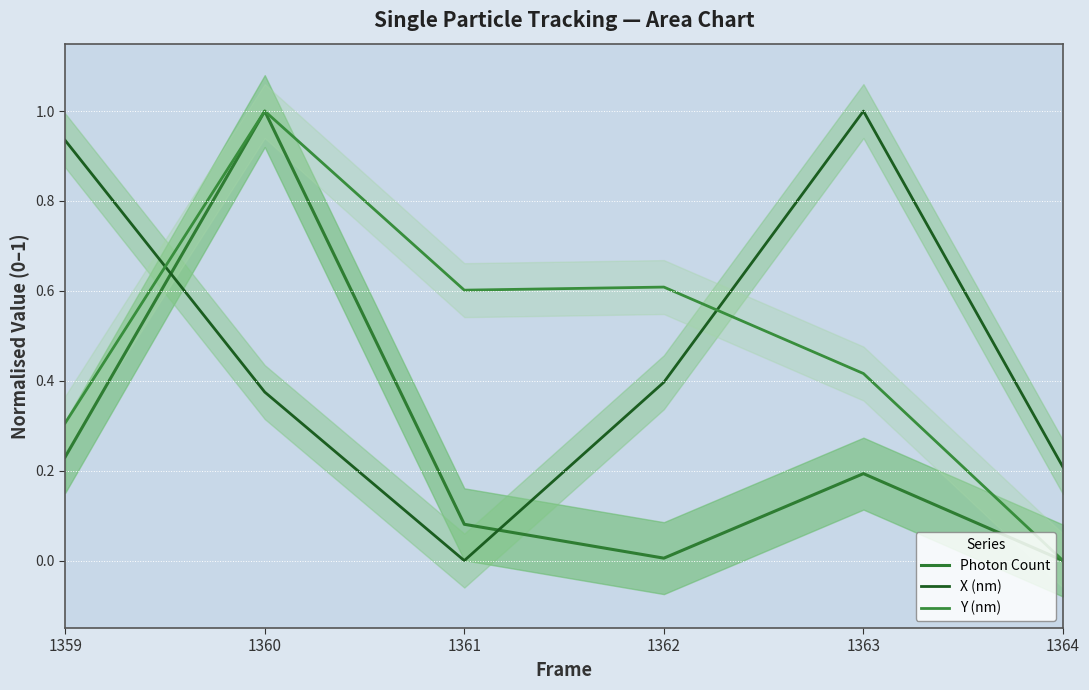

Which series has the largest range (max minus min)?

Photon Count